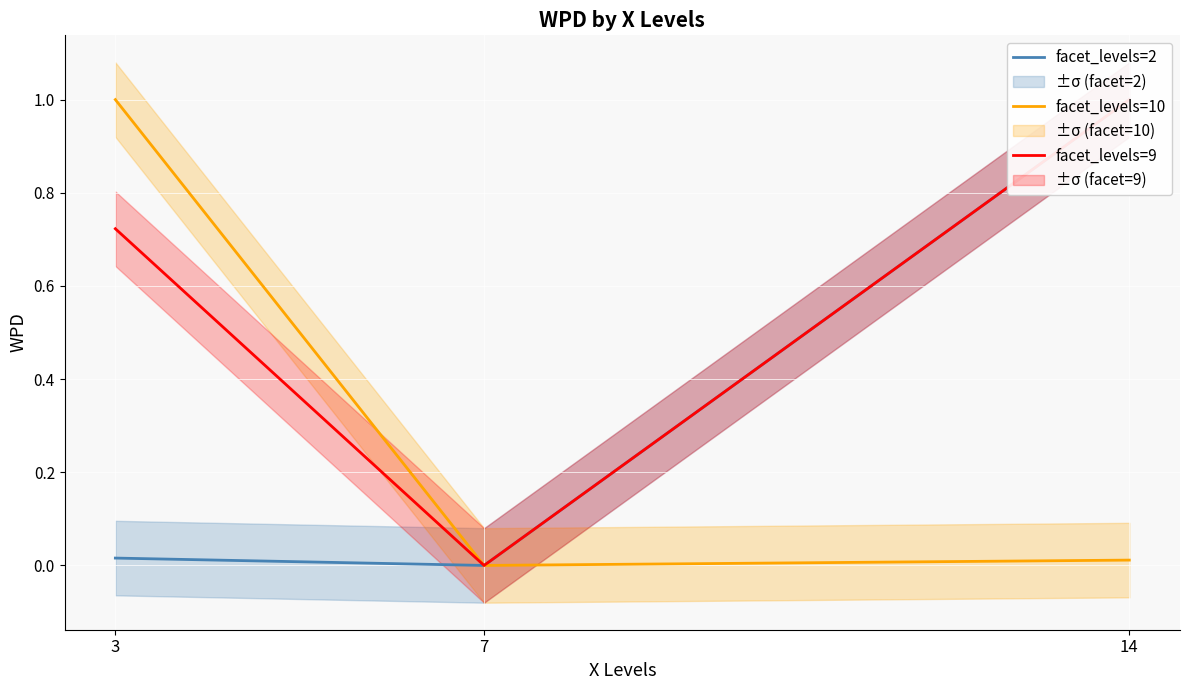

What is the spread (max minus min) of values at 3?

1.0